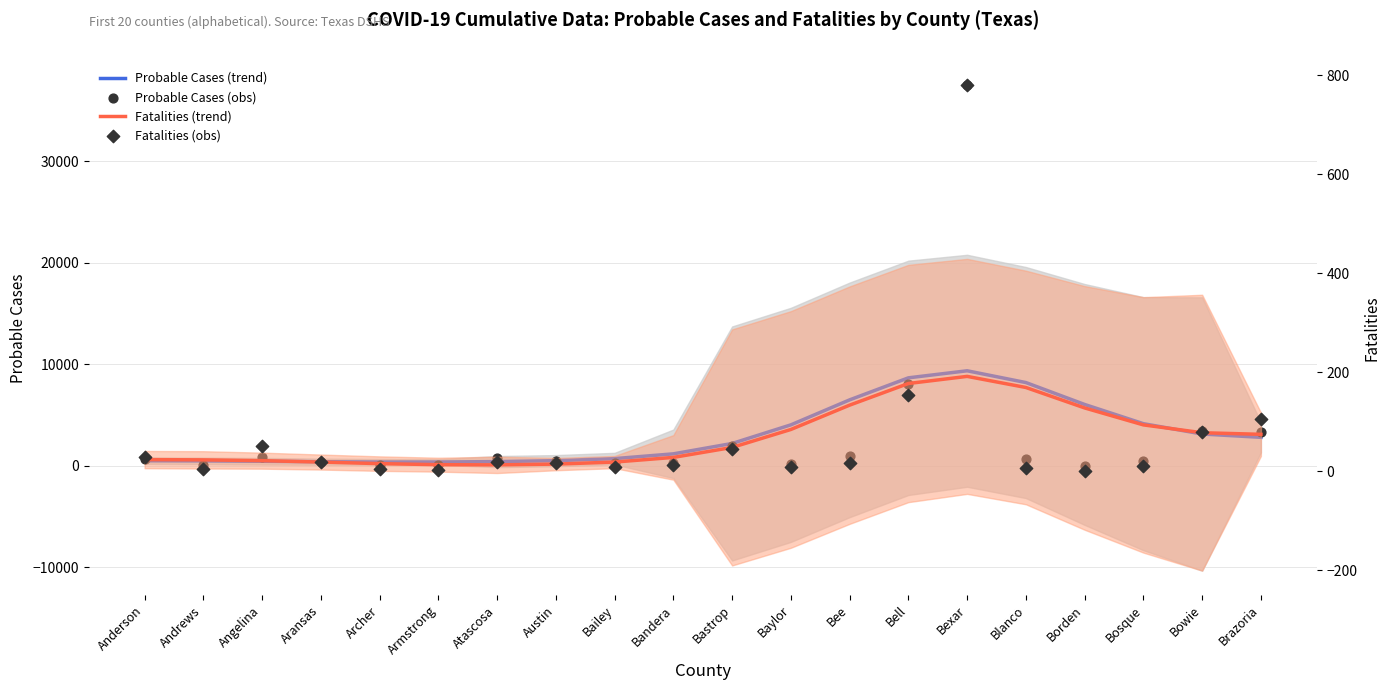

Which series has the widest spread of Y values?

Probable Cases (obs)